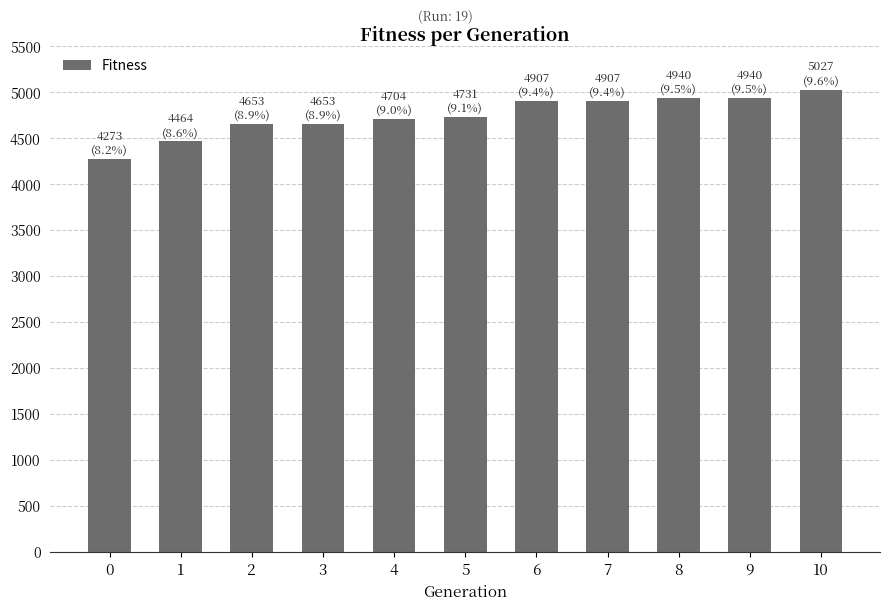

Approximately how many times larger is the value at 4 compared to 6?

1.0